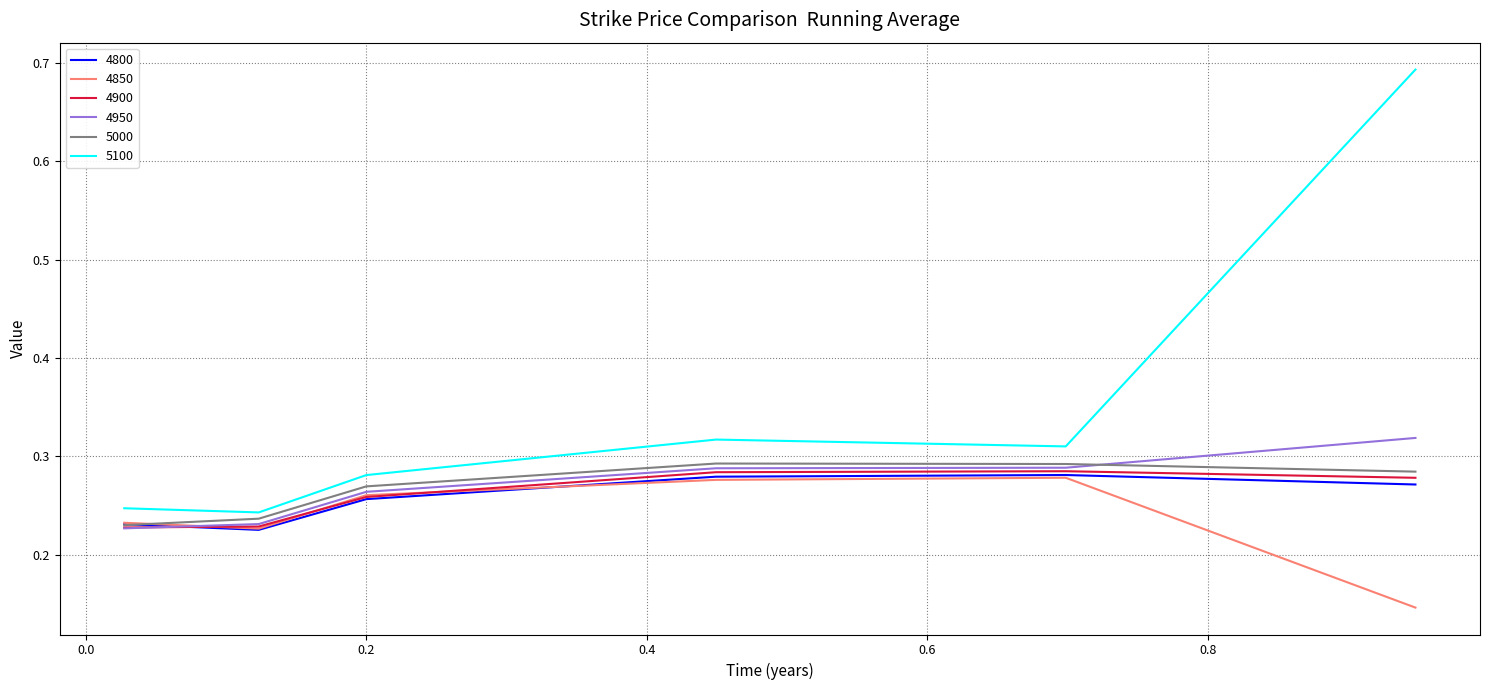

True or false: 5100 and 4900 cross at least once.

False